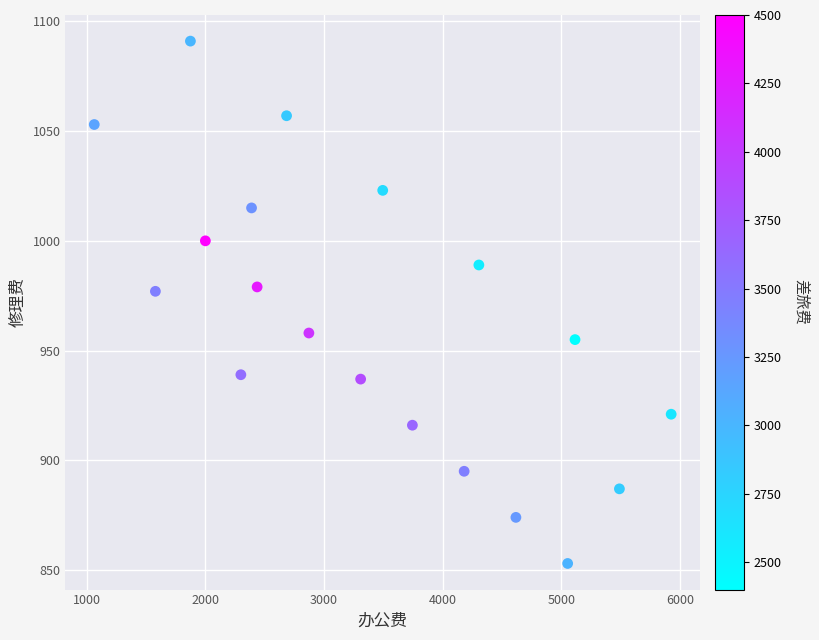

What is the range of X values (max minus min)?

4860